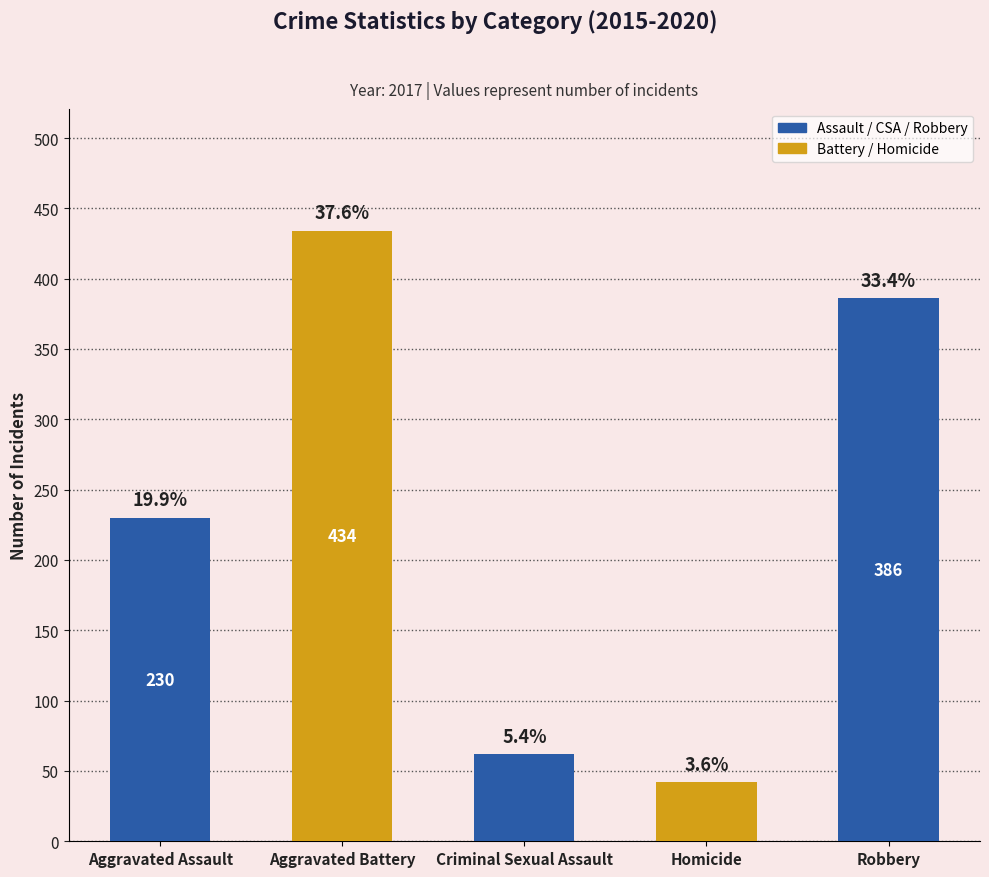

Does the chart contain any negative values?

No